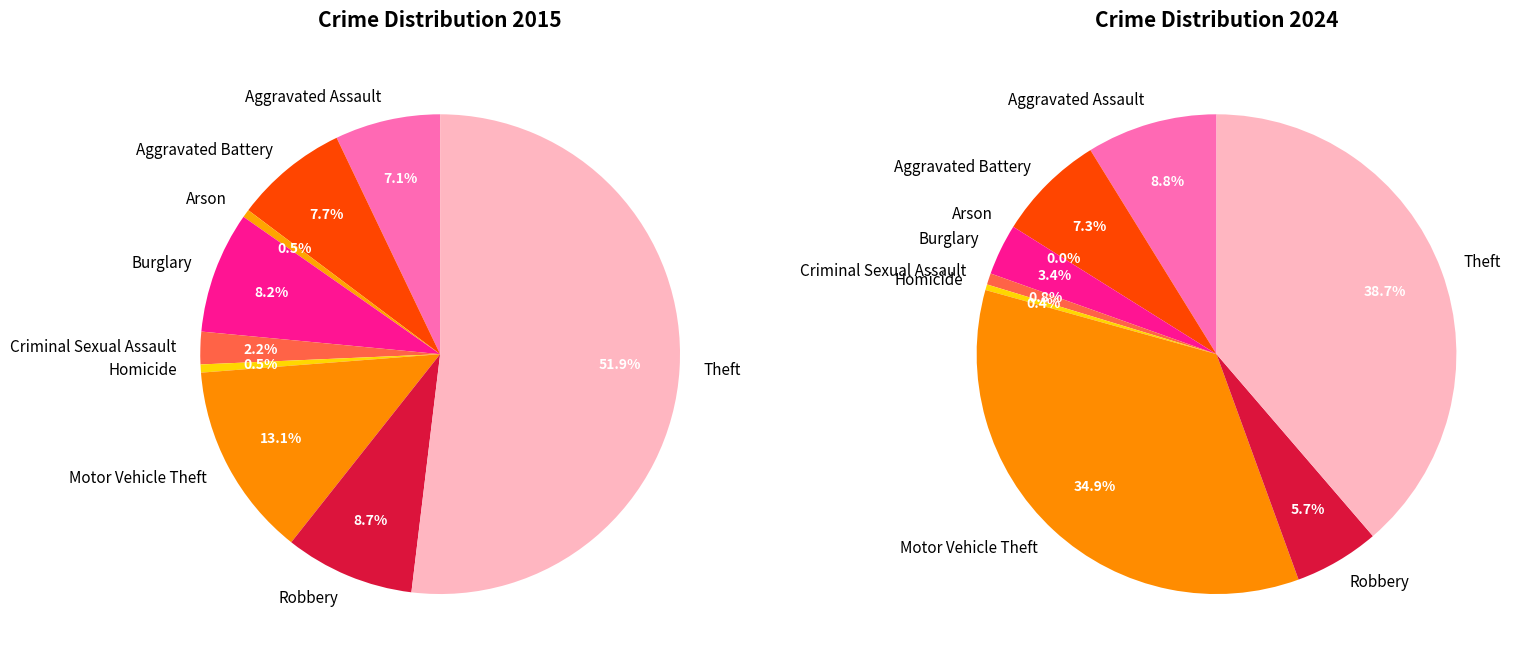

To the nearest percent, what percentage of the pie is Criminal Sexual Assault?

2%